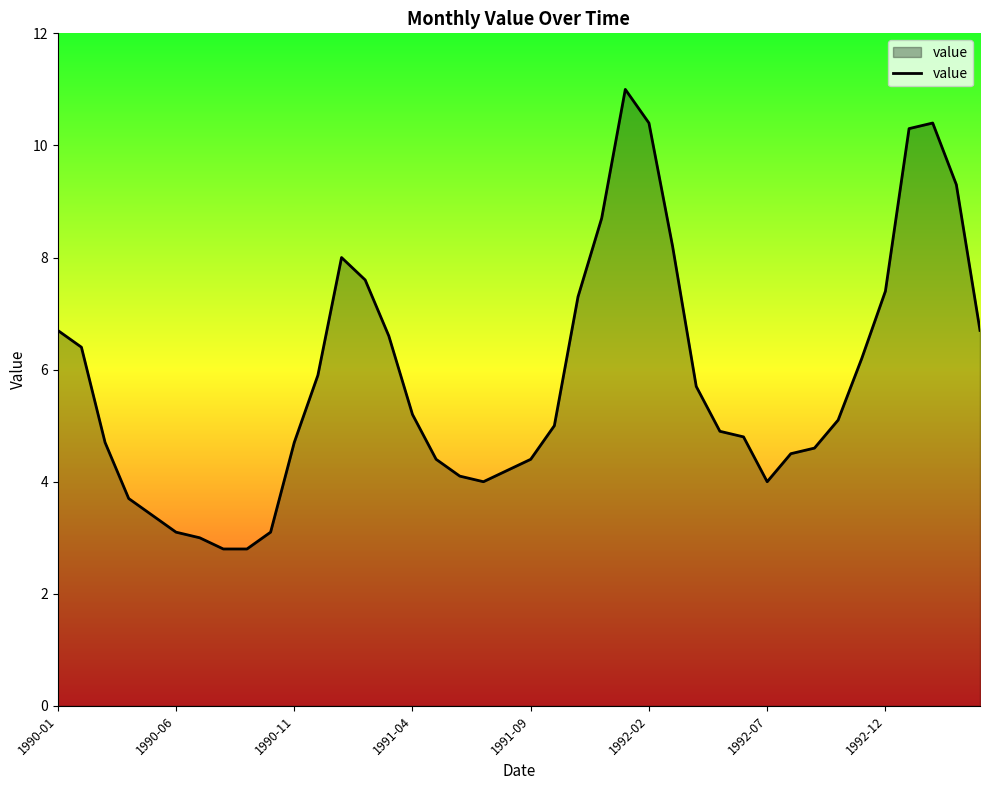

What is the maximum value shown in the chart?

11.0